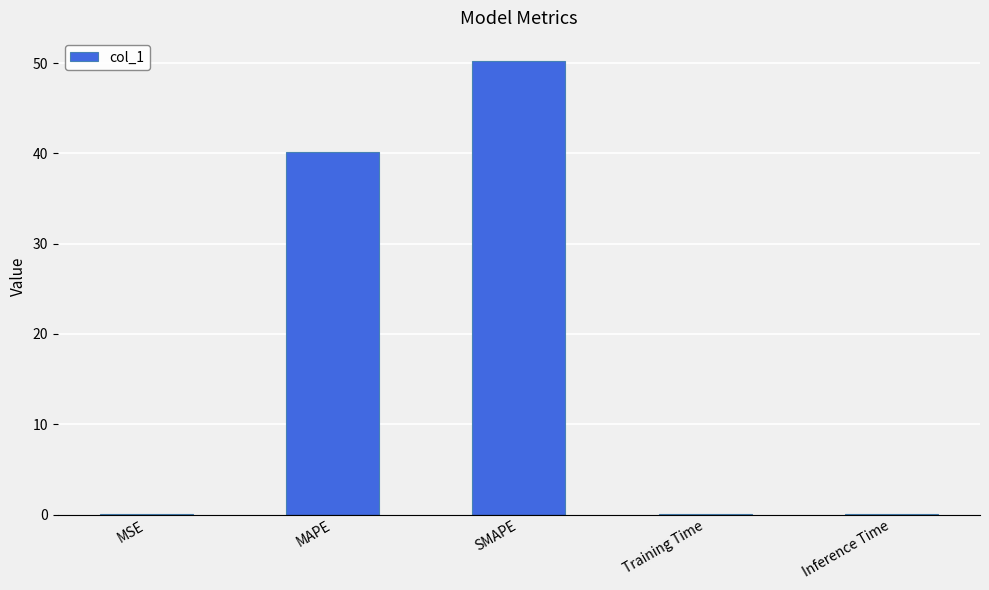

What is the change in value from MAPE to SMAPE?

+10.1